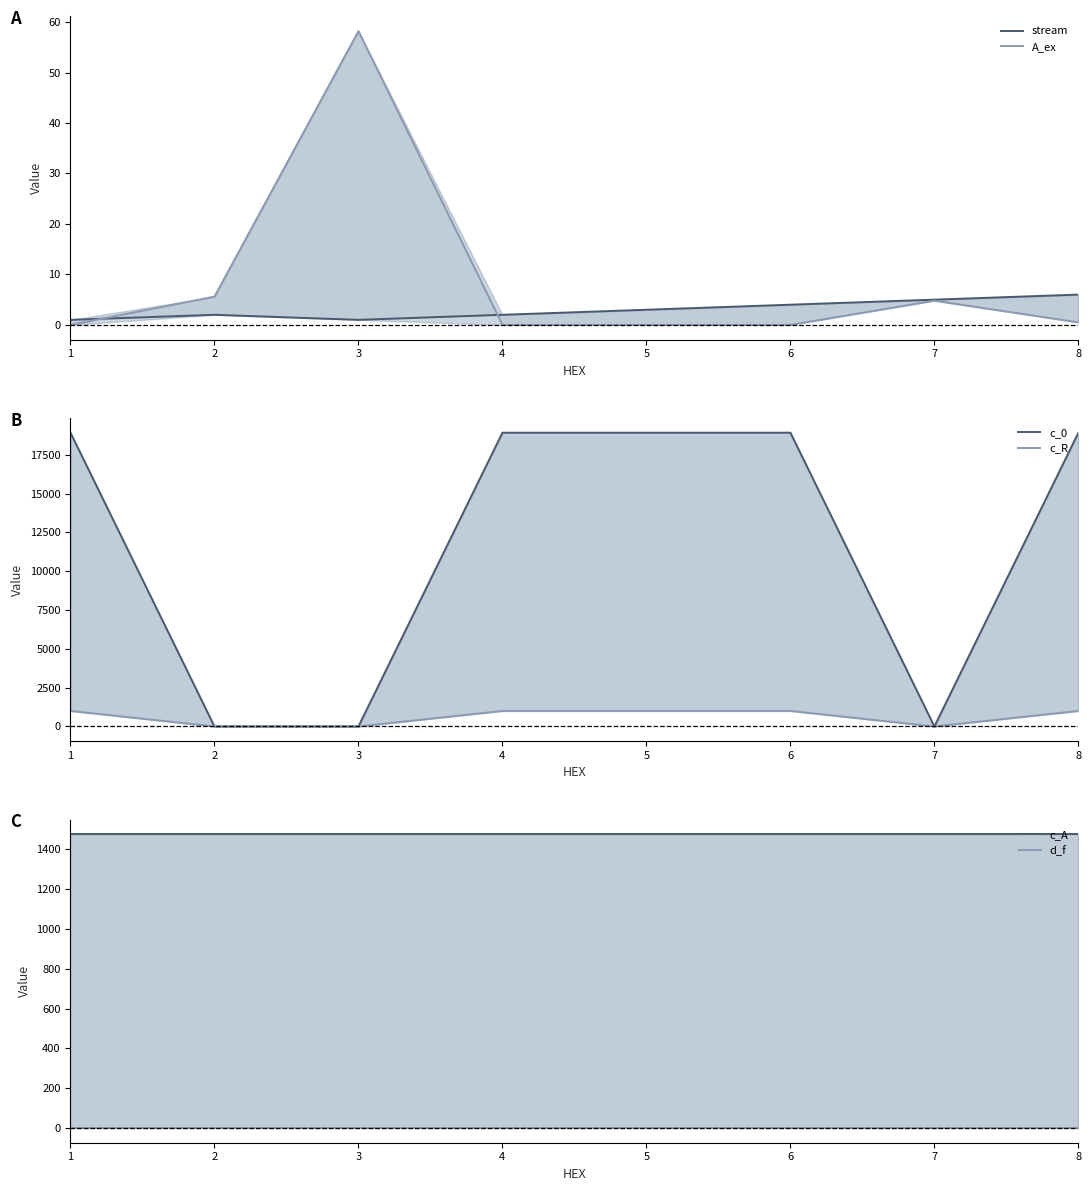

At which category is the sum across all series the highest?

8